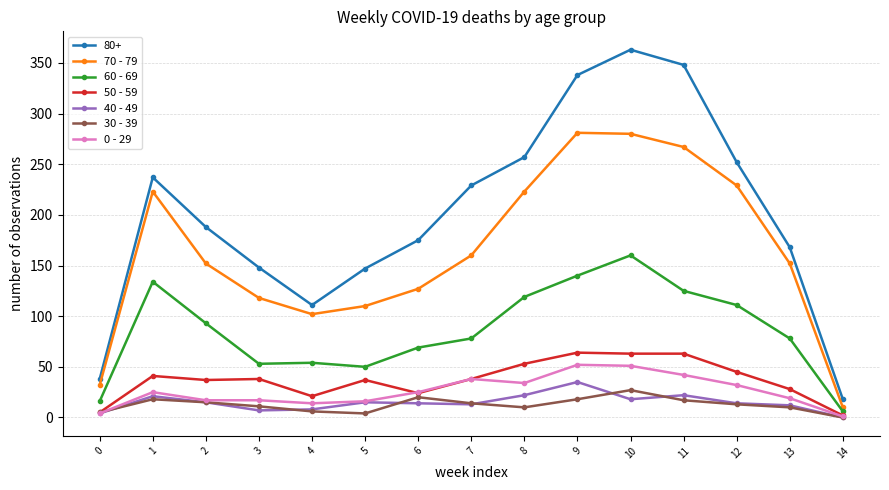

What is the spread (max minus min) of values at 6?

161